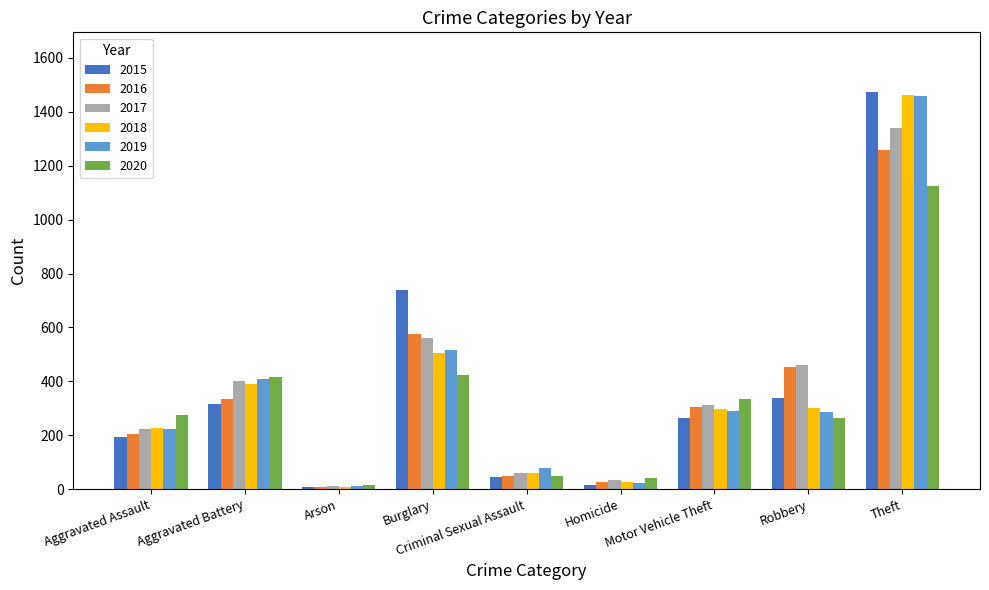

What are all the series names shown in the legend?

2015, 2016, 2017, 2018, 2019, 2020